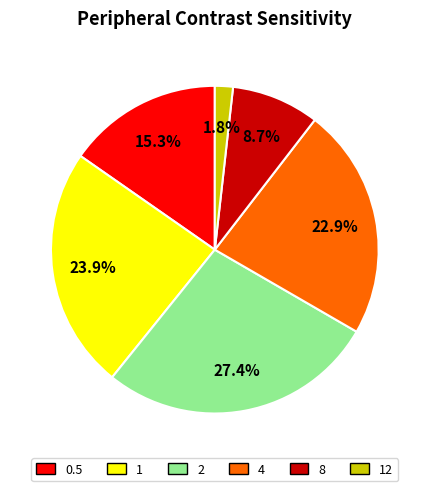

Is there any slice that represents more than half of the pie?

No